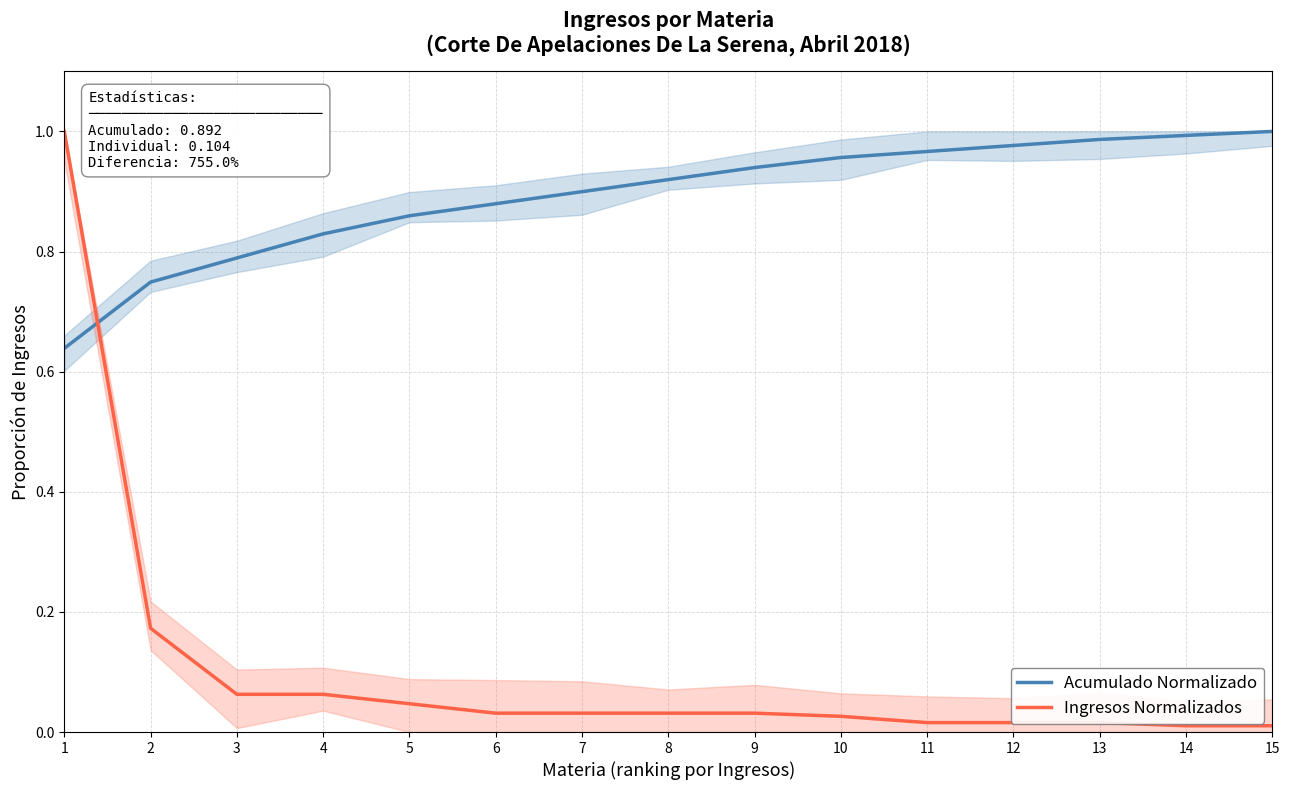

List the series in order of their overall mean, highest first.

Acumulado Normalizado, Ingresos Normalizados